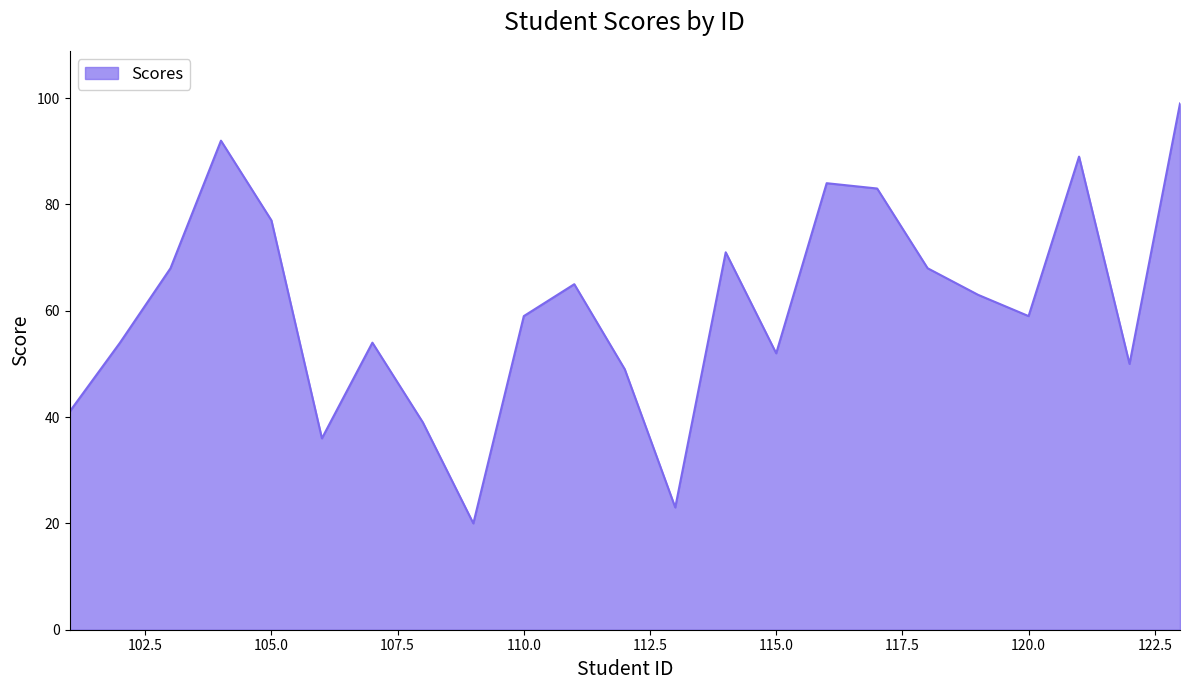

What is the maximum value shown in the chart?

99